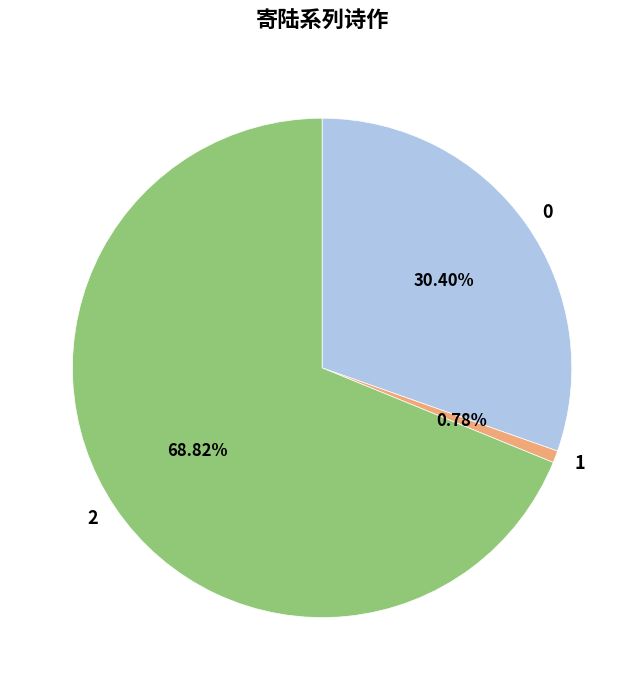

What is the largest slice in the pie chart?

2